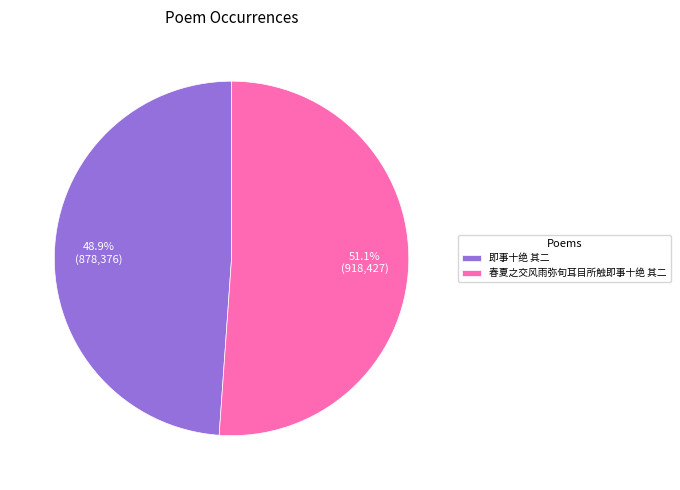

What percentage is NOT represented by 春夏之交风雨弥旬耳目所触即事十绝 其二?

48.9%